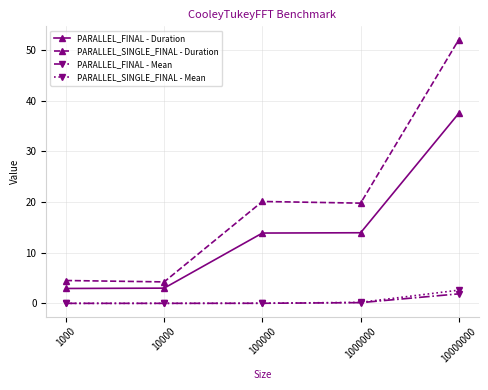

How many data points in PARALLEL_FINAL - Duration are less than 13?

2